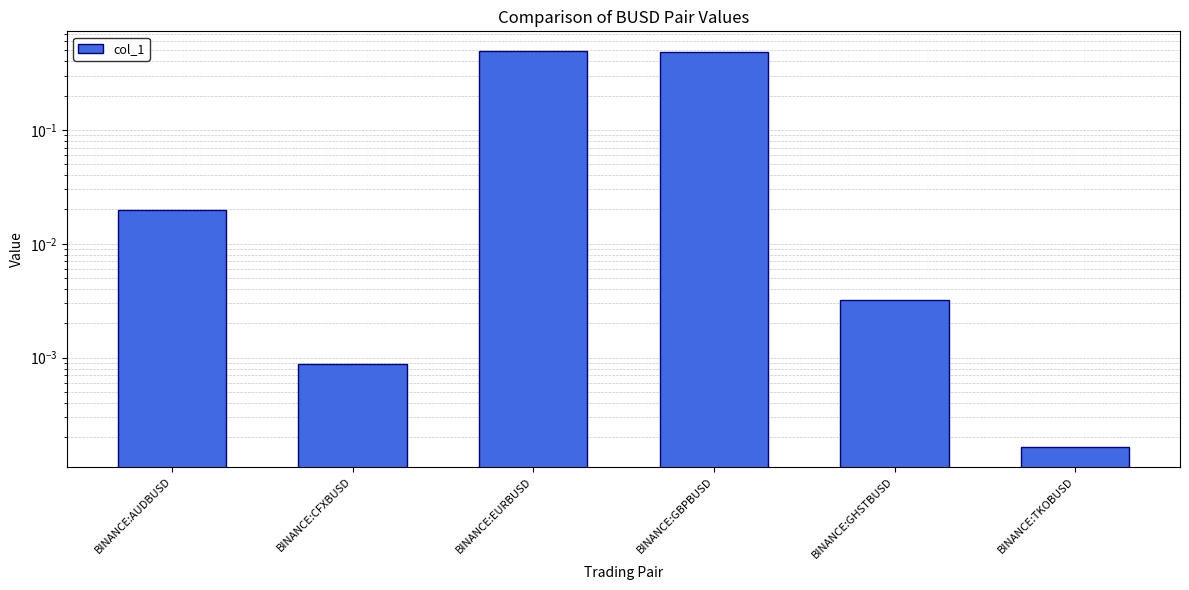

True or false: the data shows 0.0 at BINANCE:GHSTBUSD.

True